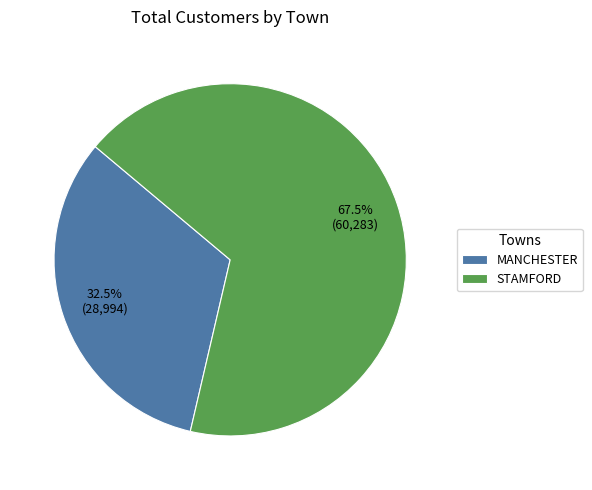

Is there a majority slice in this chart?

Yes